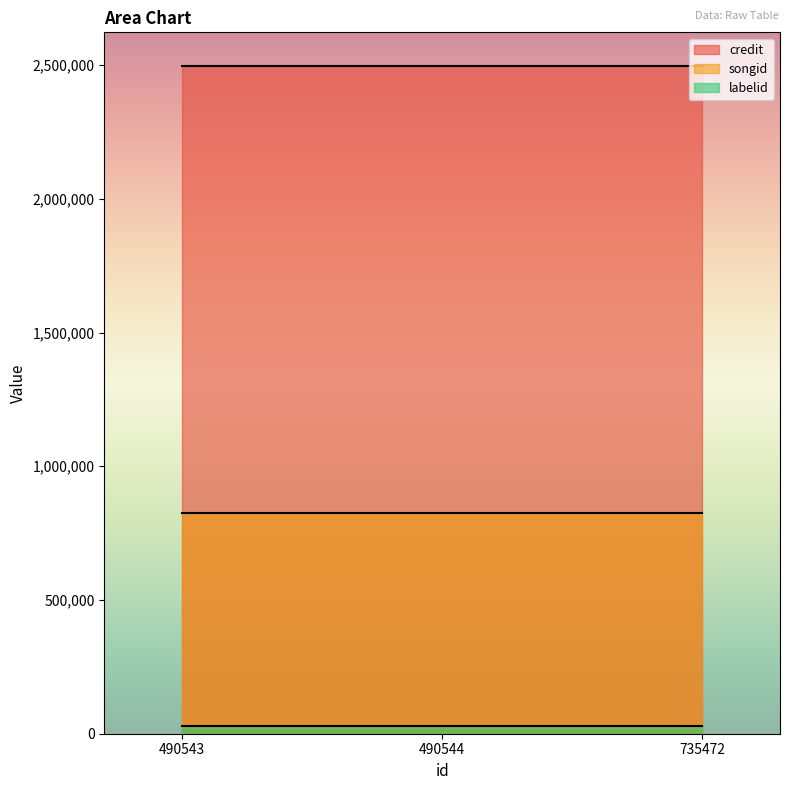

Which category has the lowest value in the labelid series?

490543